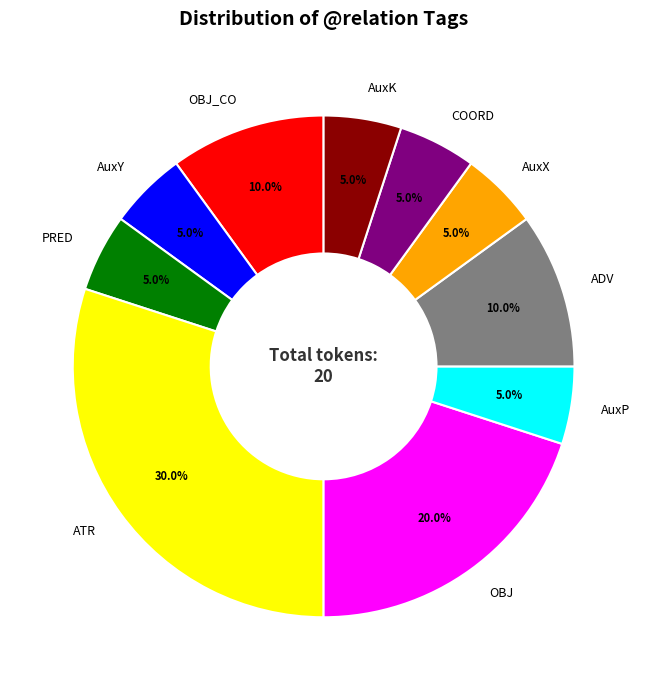

Approximately how many times larger is the value at ATR compared to PRED?

6.0